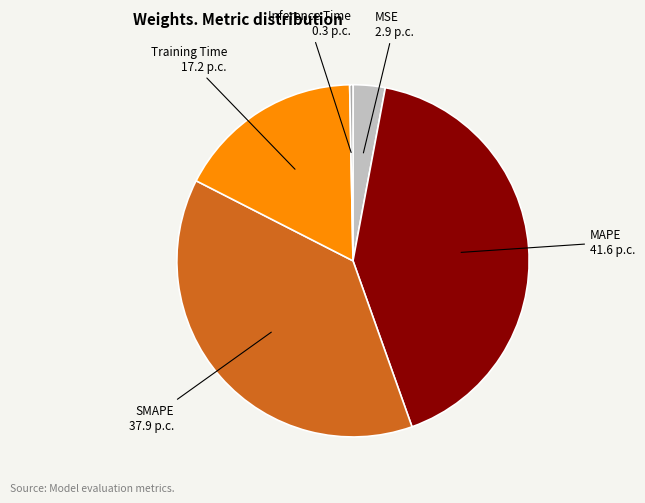

To the nearest percent, what is the difference between the largest and smallest slice percentages?

41%